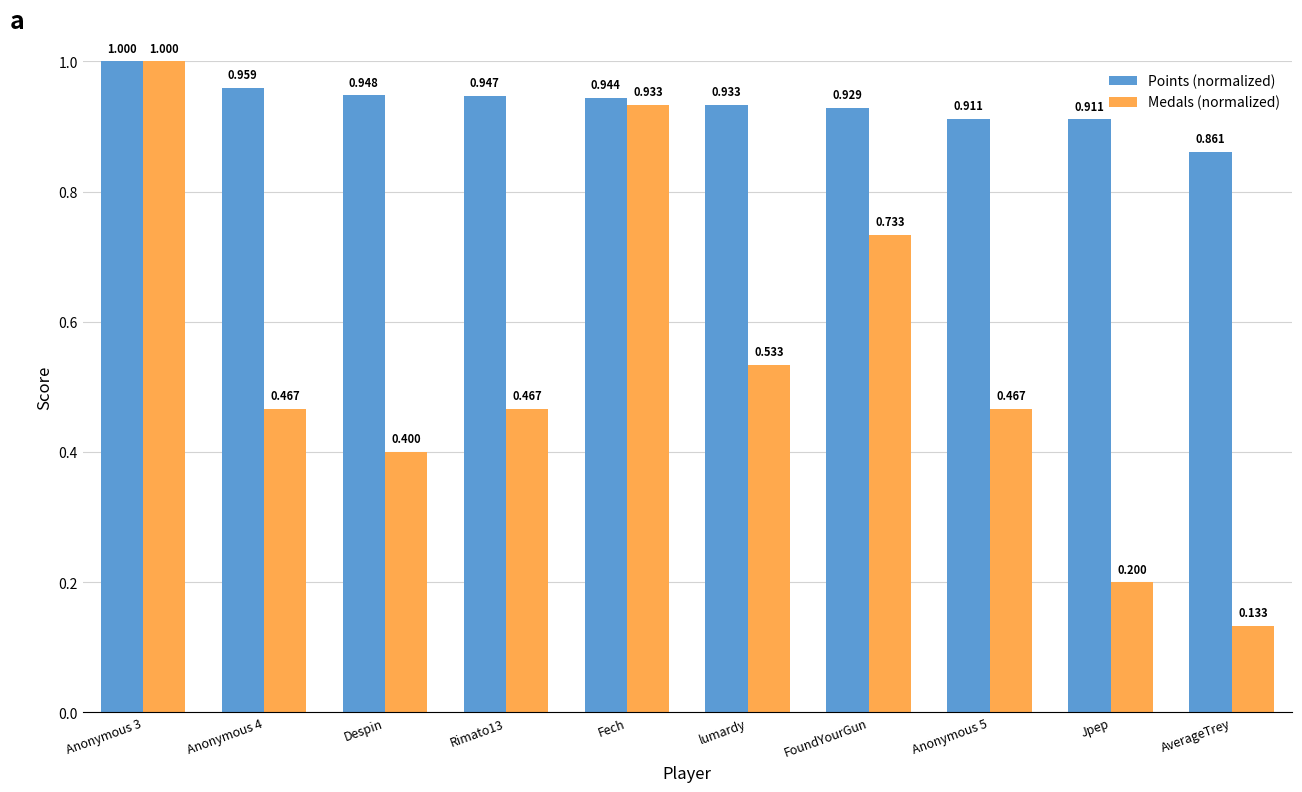

What is the label of the 5th bar from the right?

lumardy